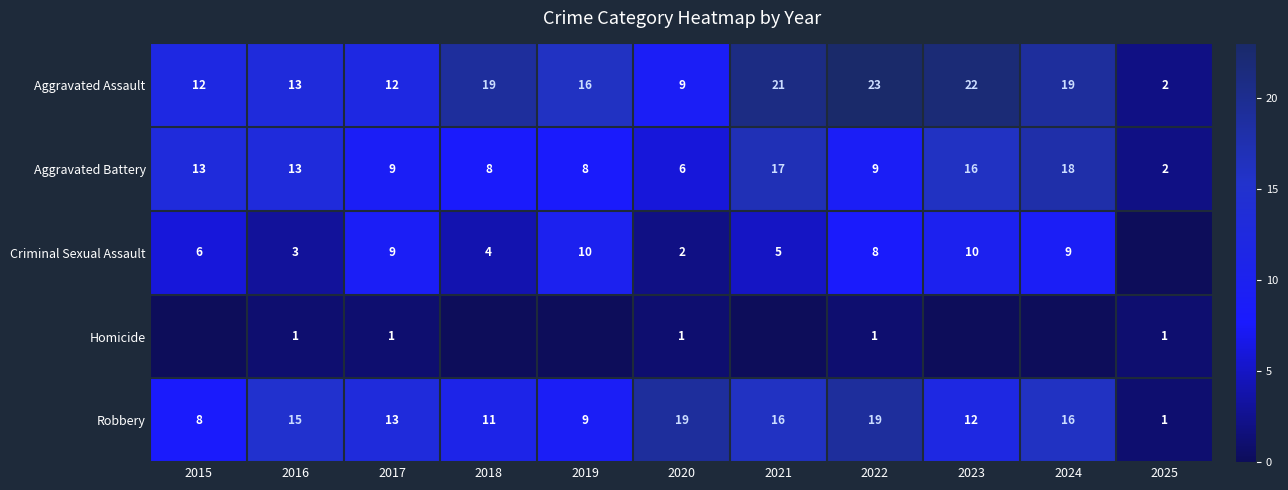

The Aggravated Assault series shows 21 at 2017. True or false?

False